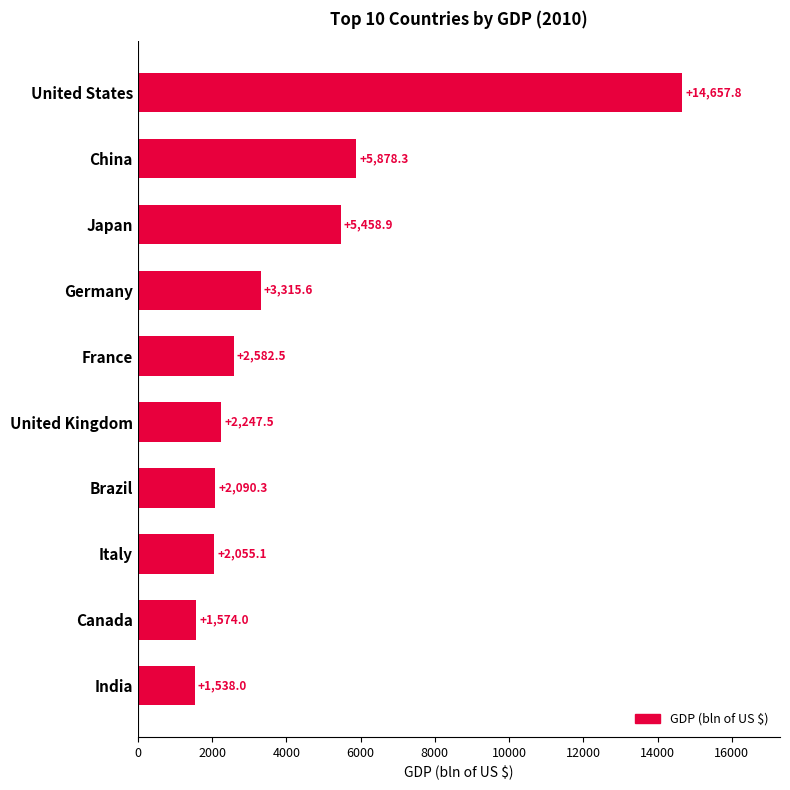

At which label is the value closest to 8097?

China